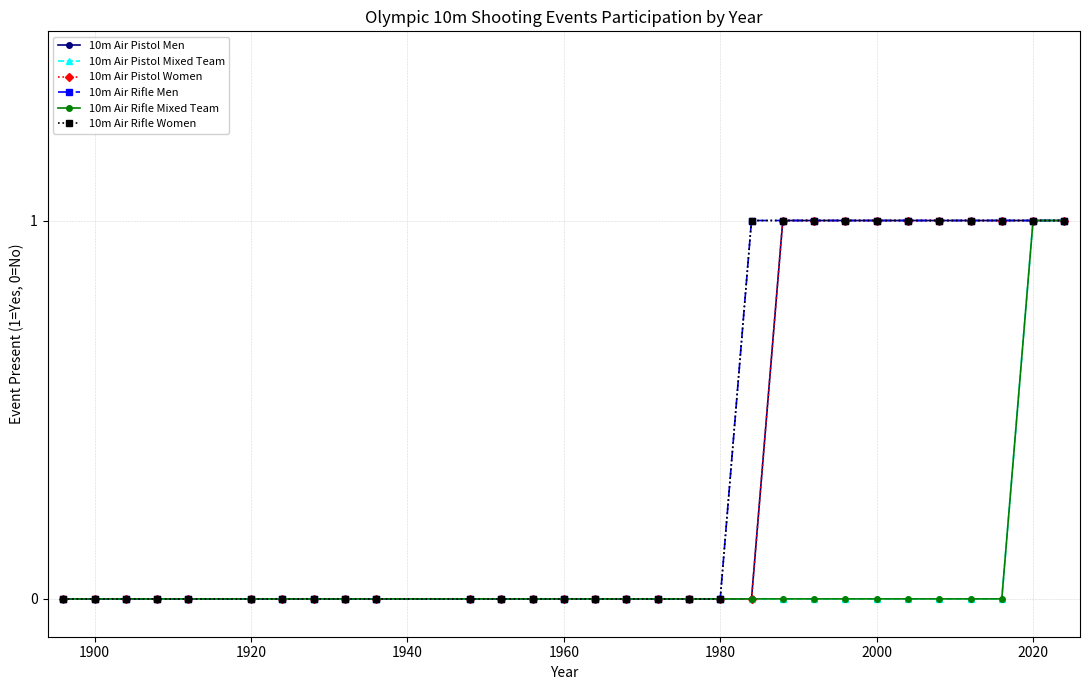

At how many categories does at least one series exceed 0?

11